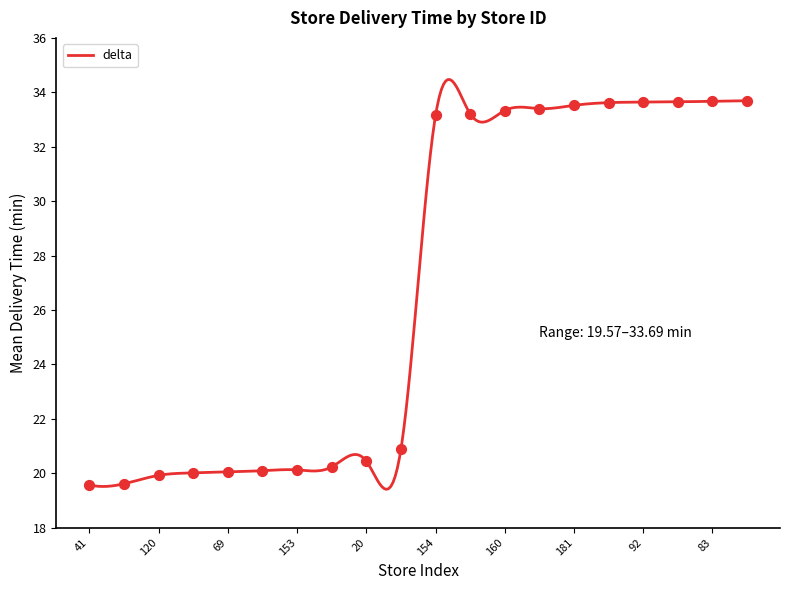

Between 196 and 160, which is larger?

196